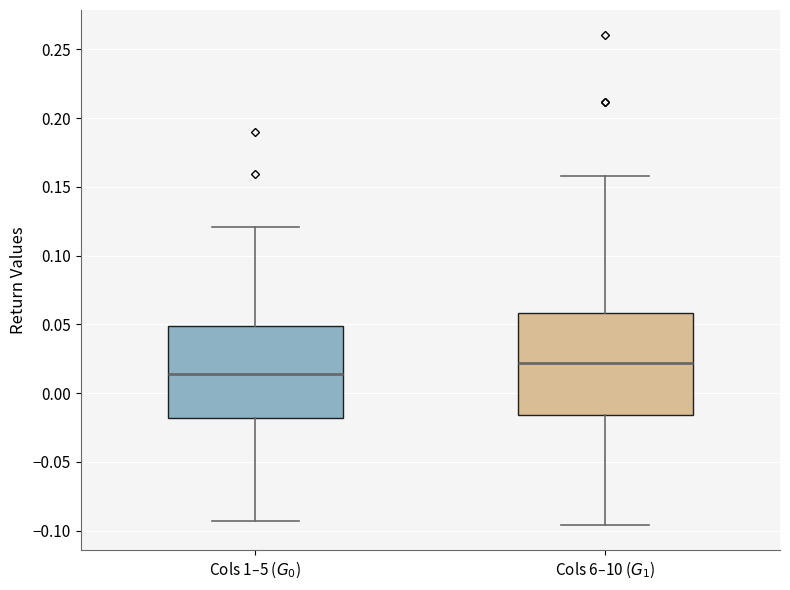

Which box is the tallest, from its lower edge to its upper edge?

Cols 6–10 ($G_1$)